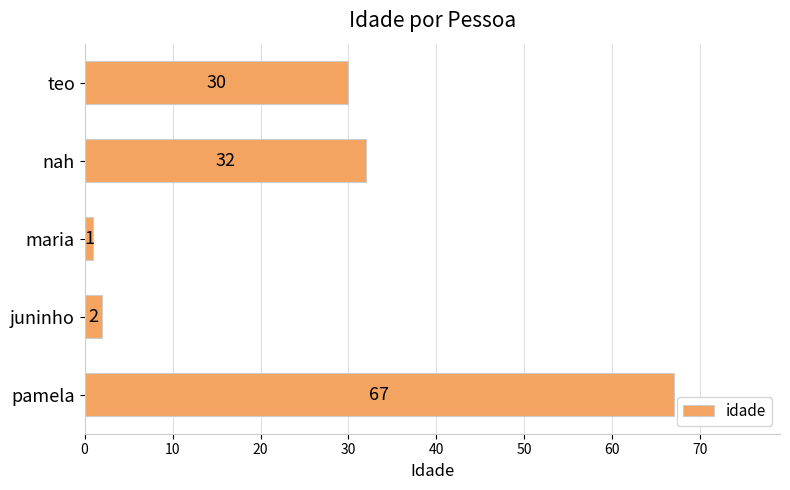

Are the bars grouped side by side (vs. stacked)?

No